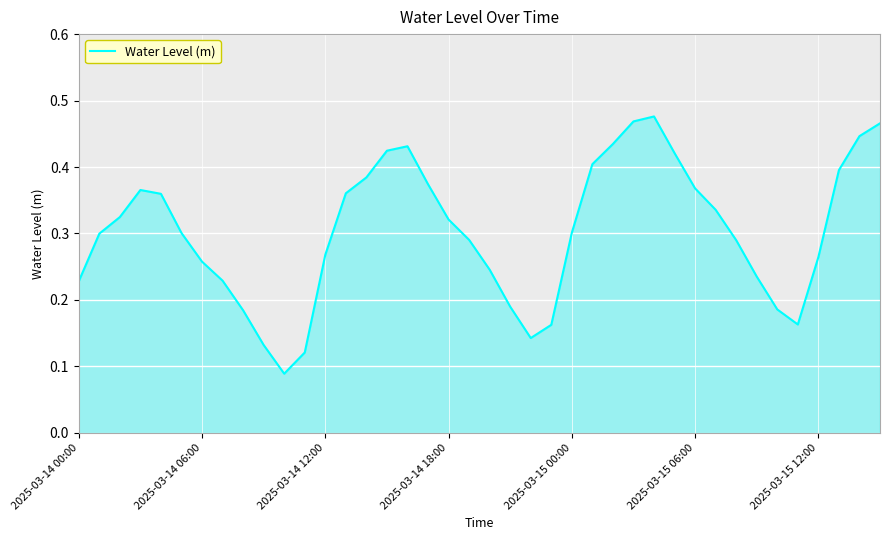

The chart shows a value of 0.1 at 2025-03-14 06:00. True or false?

False